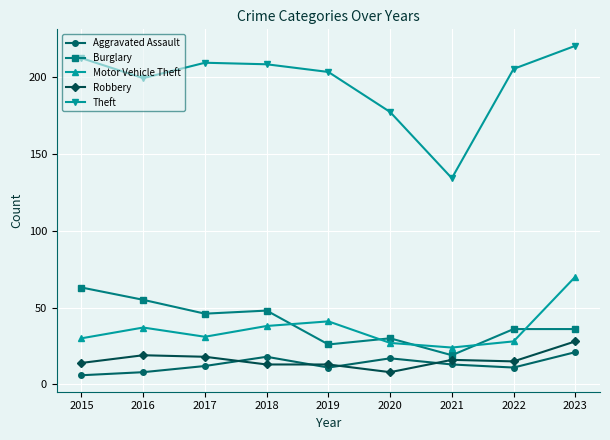

How many lines are shown in the chart?

5